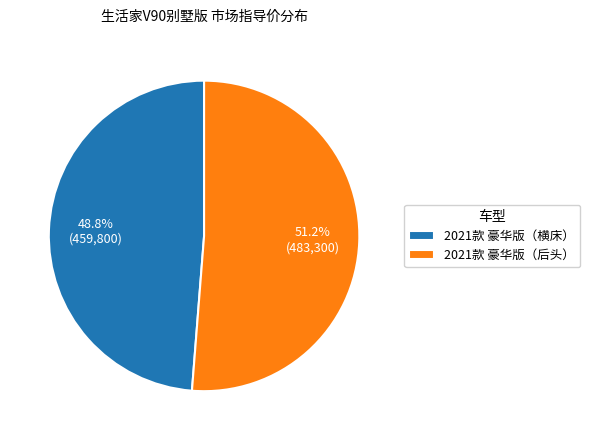

What is the ratio of the value at 2021款 豪华版（横床） to the value at 2021款 豪华版（后头）?

1.0